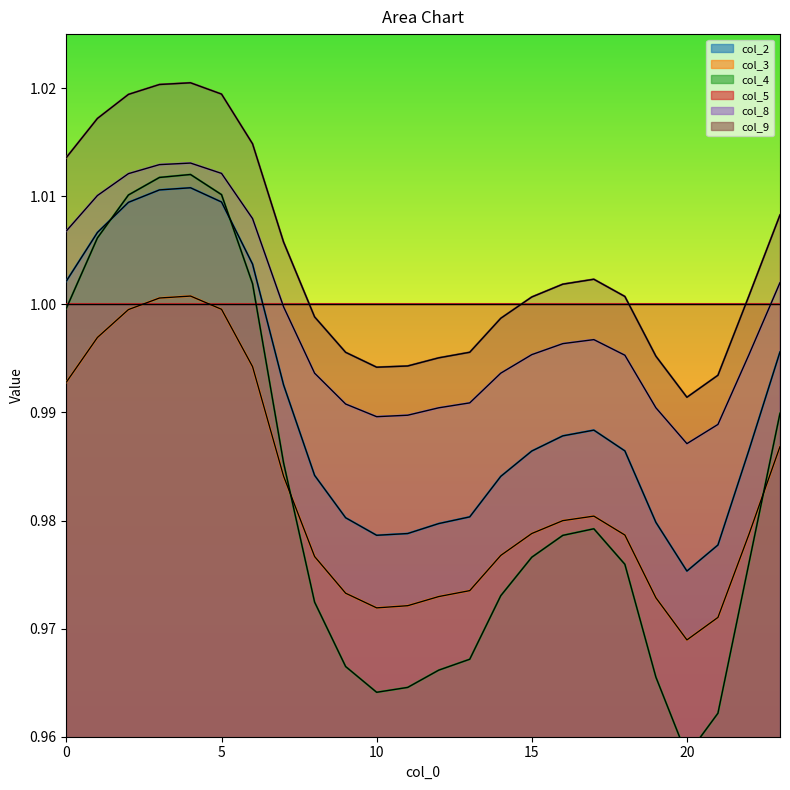

Does the chart display data point markers on the line(s)?

No